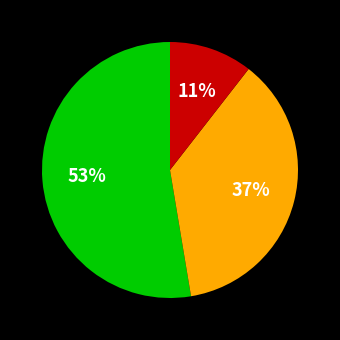

Is there a majority slice in this chart?

Yes